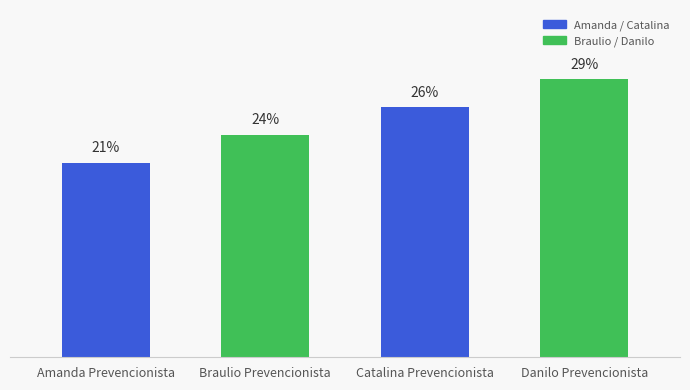

What is the sum of the values at Amanda Prevencionista and Danilo Prevencionista?

50.0